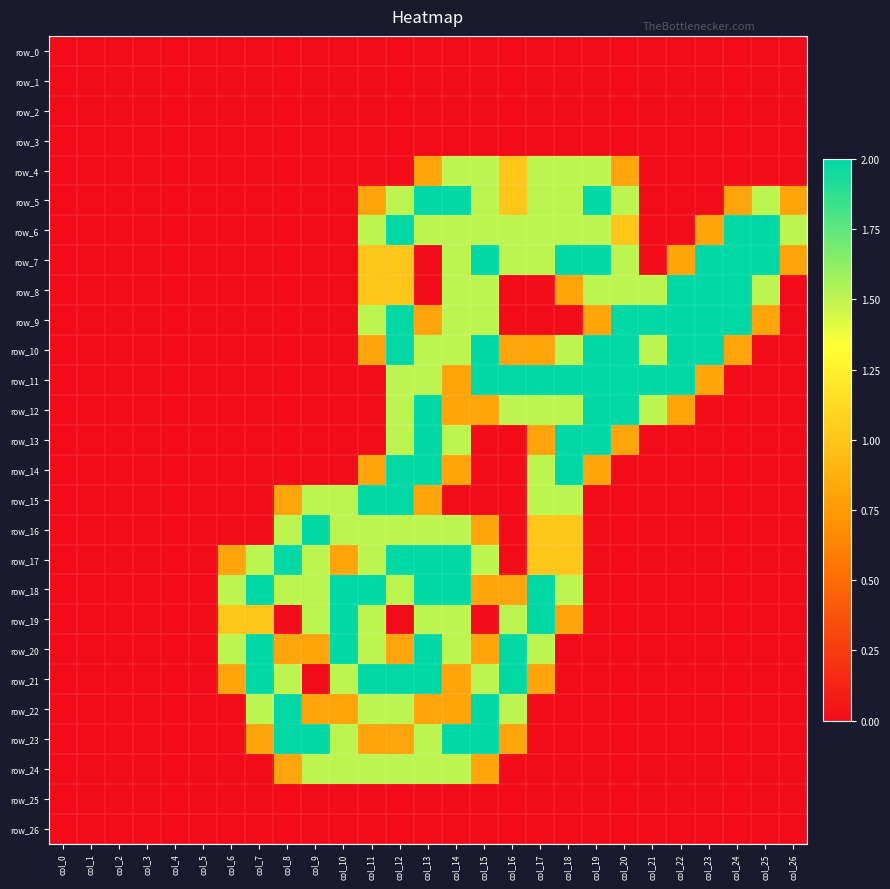

Is the value of row_22 at col_2 greater than the value of row_11 at col_1?

No